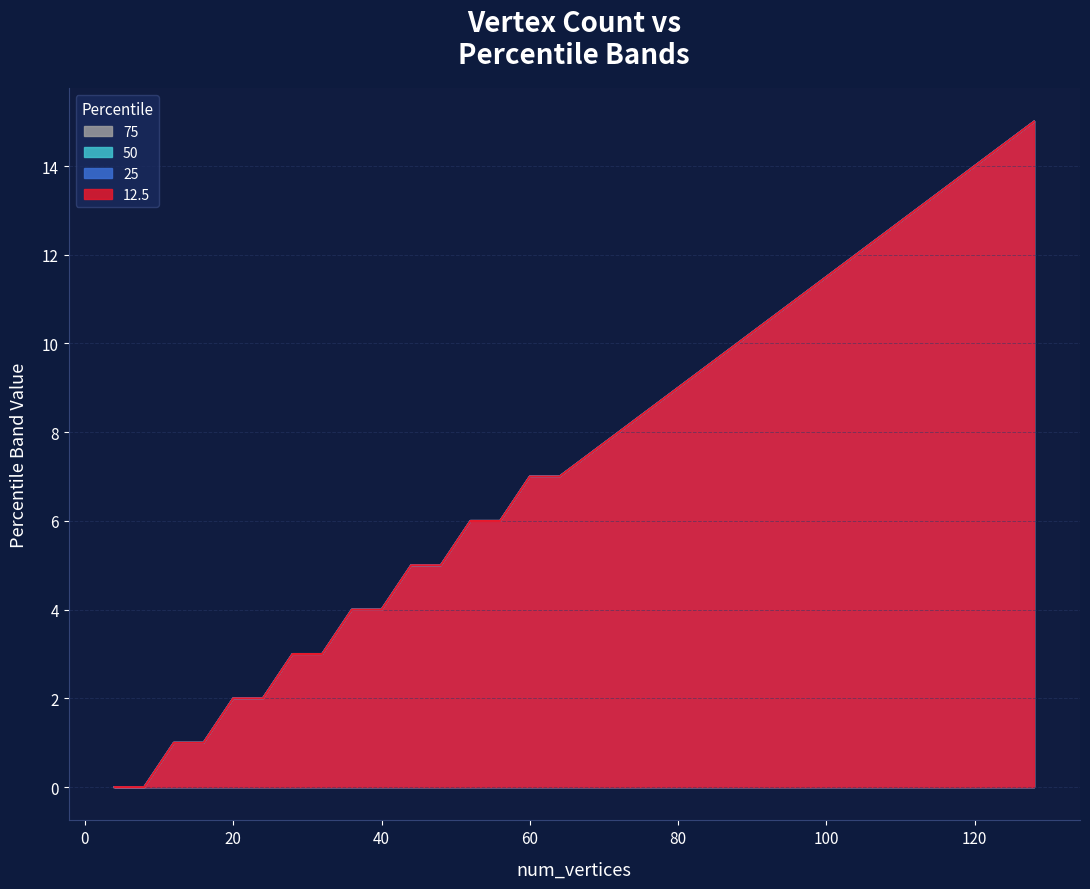

True or false: 50 and 12.5 cross at least once.

False